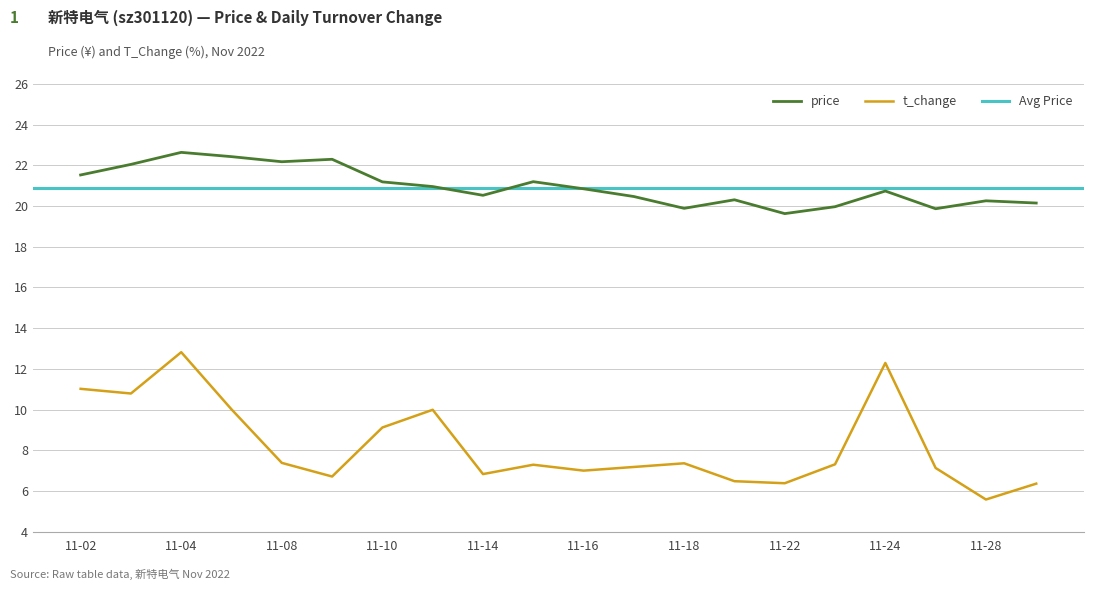

True or false: t_change has a value of 5.7 at 11-10.

False